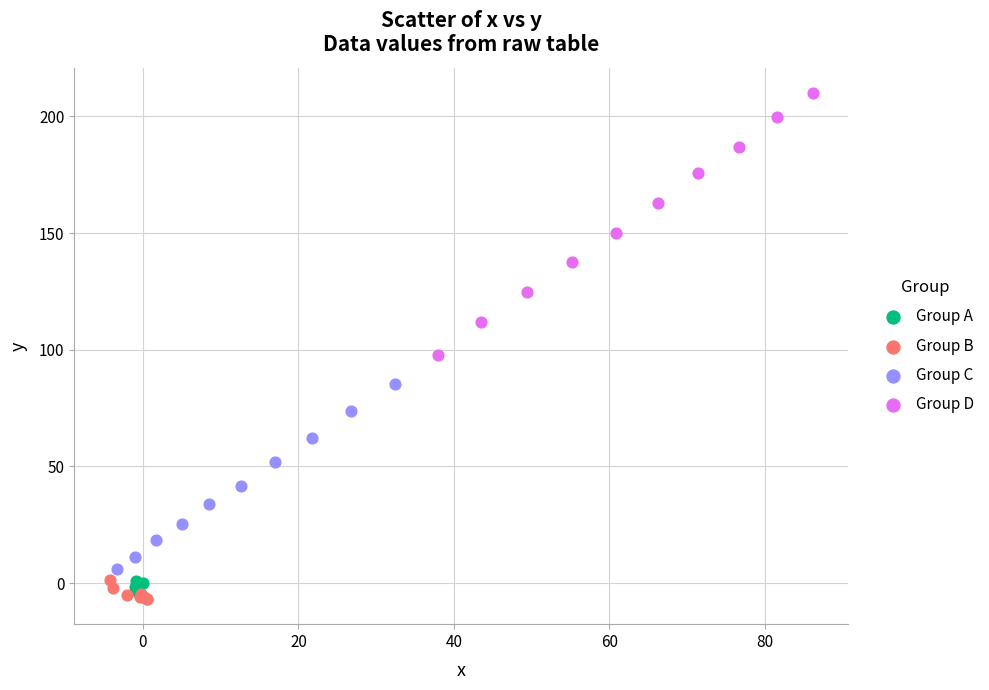

Which series reaches the maximum Y coordinate?

Group D